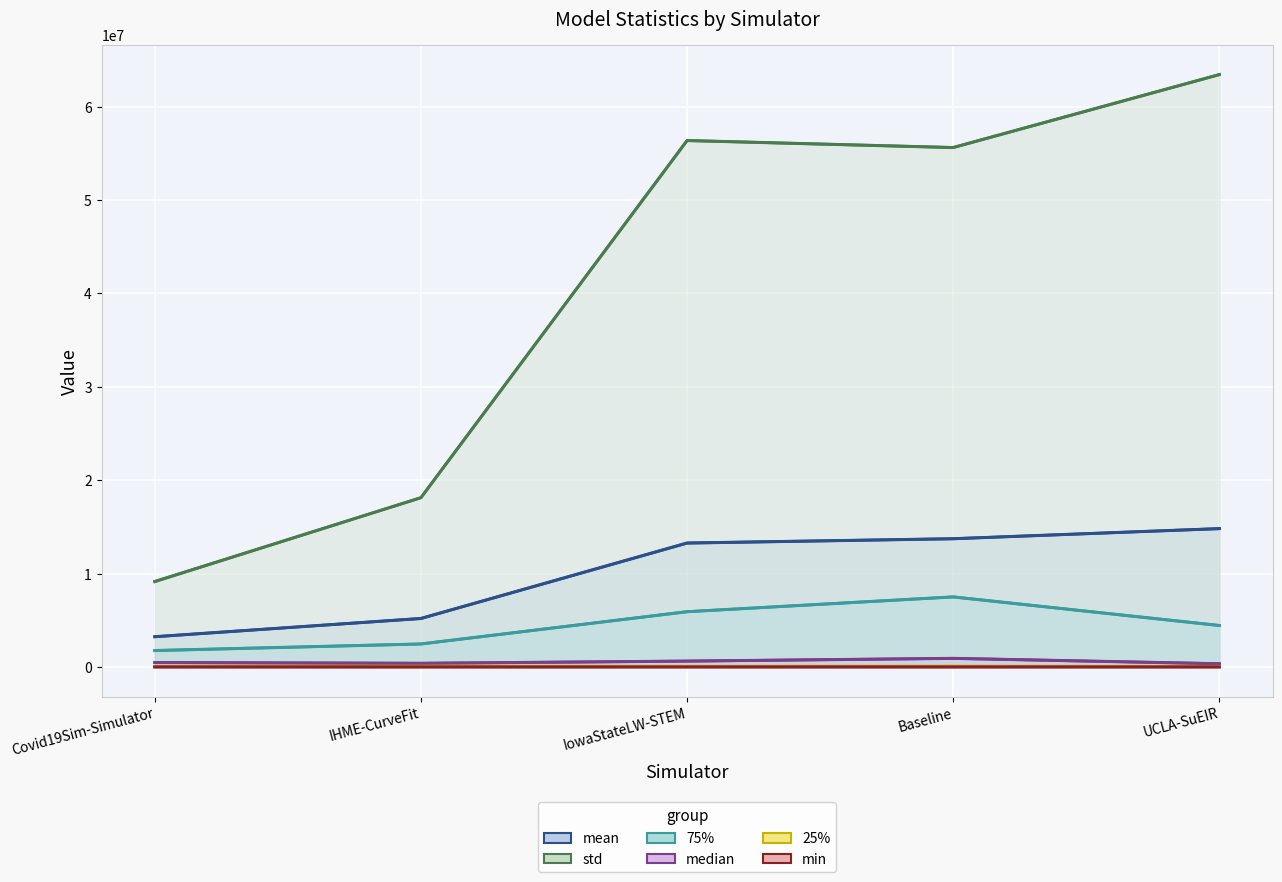

Reading right to left, what are all the values shown in this chart?

mean: 14812039.8	13728674.7	13265946.6	5185870.8	3231531.9
median: 337792.9	913936.0	619369.0	384259.8	466406.5
25%: 44198.4	65468.6	54773.0	61251.6	45817.9
75%: 4434968.7	7496726.3	5911141.0	2455077.4	1750666.4
min: 279.7	417.3	529.0	13.7	0.4
std: 63448582.3	55632041.2	56381682.4	18123340.0	9141451.3